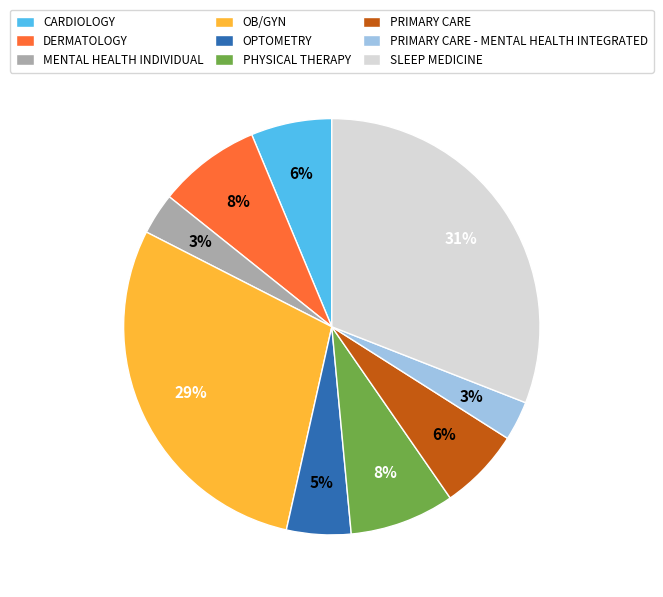

Is there any slice that represents more than half of the pie?

No